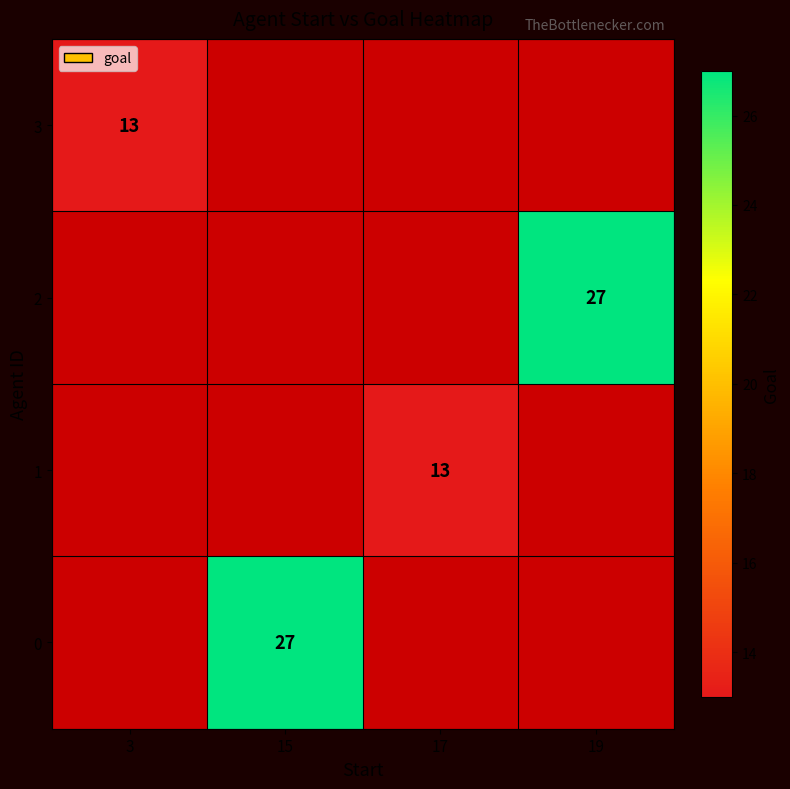

The value of 1 at 17 is 13. True or false?

True